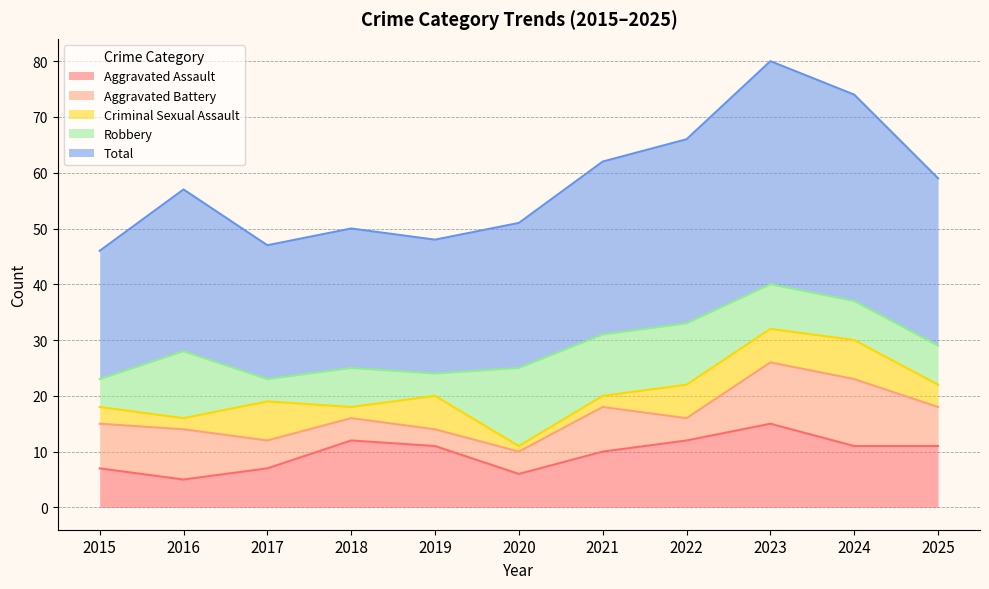

True or false: Total and Robbery intersect in this chart.

False